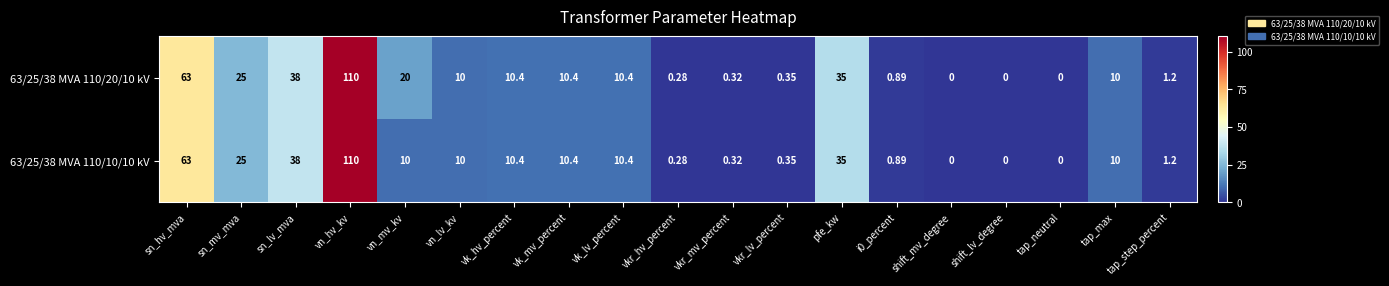

Which category has the highest value across all series?

vn_hv_kv